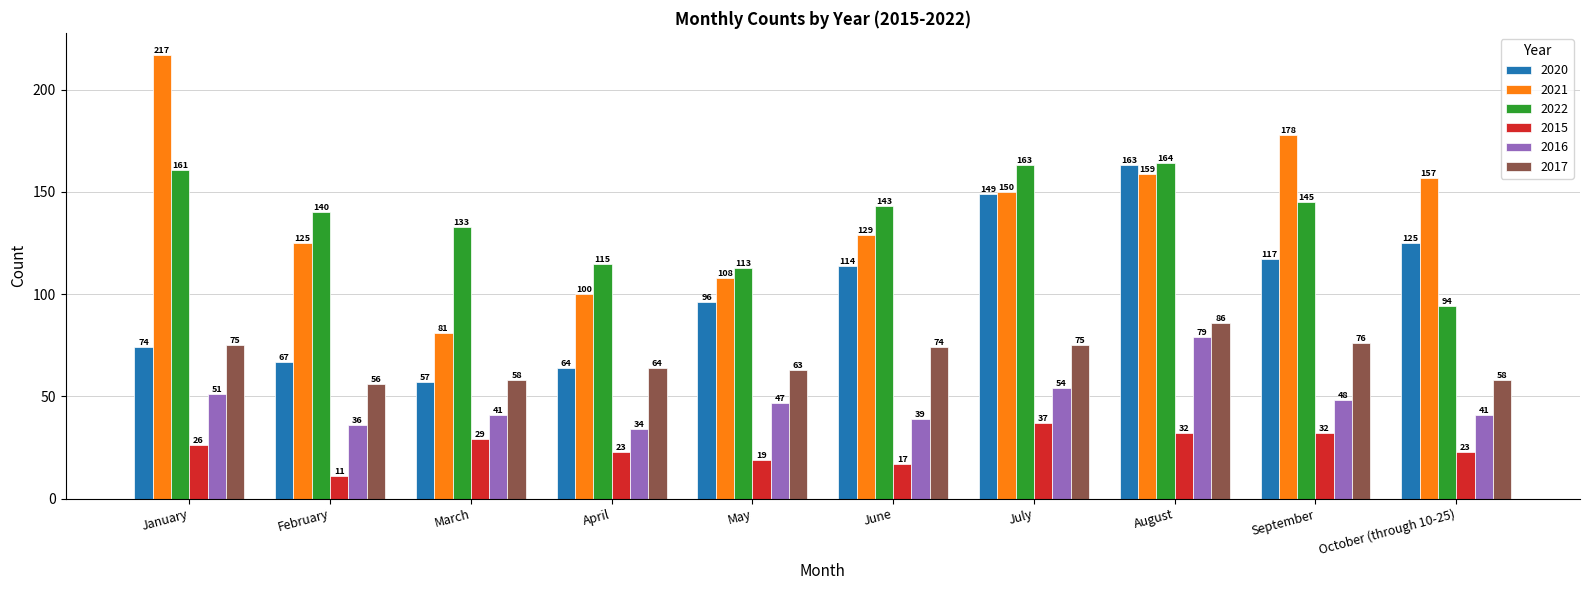

Which category has the highest value across all series?

January